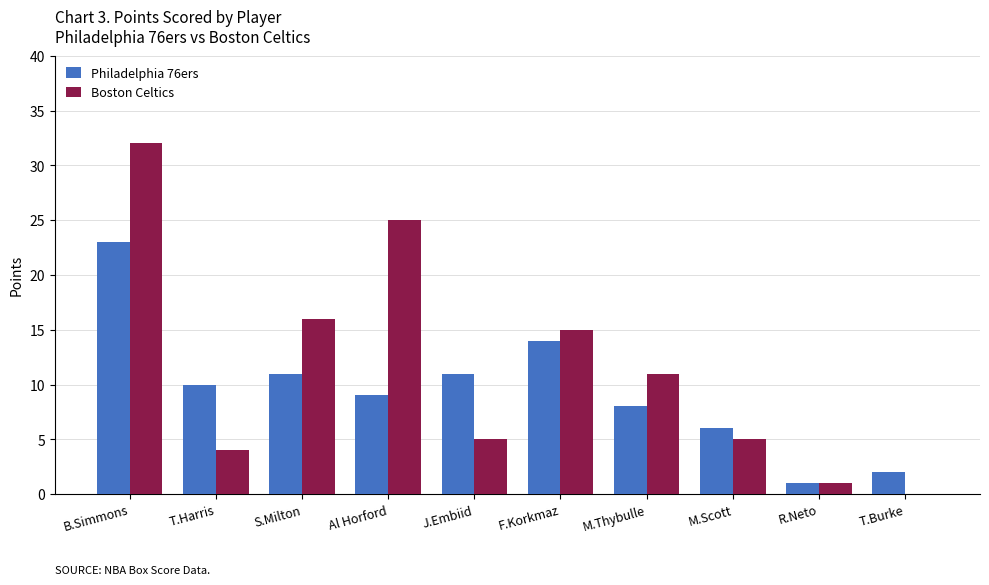

What is the sum of the Philadelphia 76ers values at T.Harris and R.Neto?

11